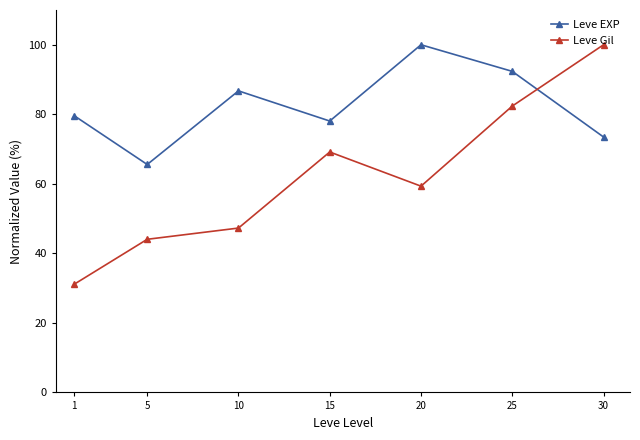

What is the sum of the Leve Gil values at 10 and 5?

91.3